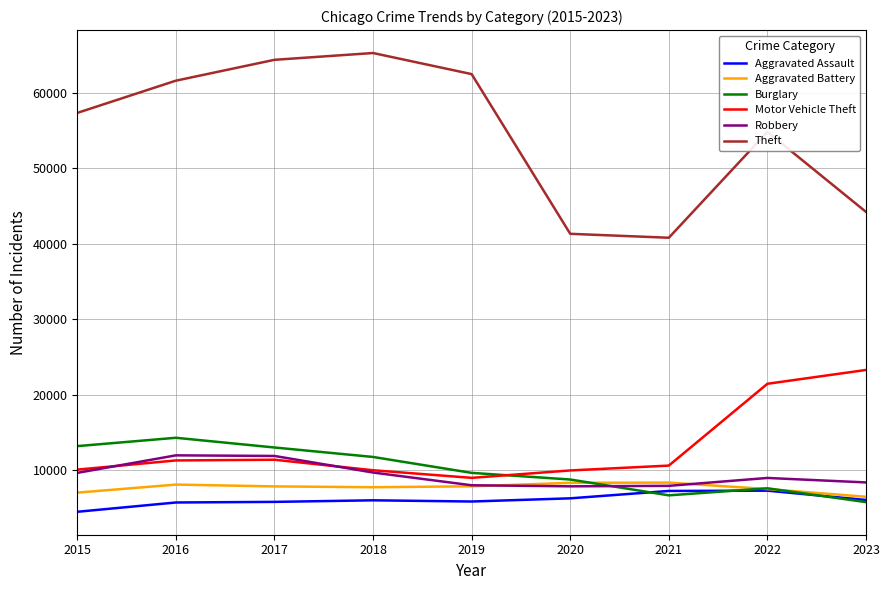

How many interior local peaks does the Motor Vehicle Theft series have?

1